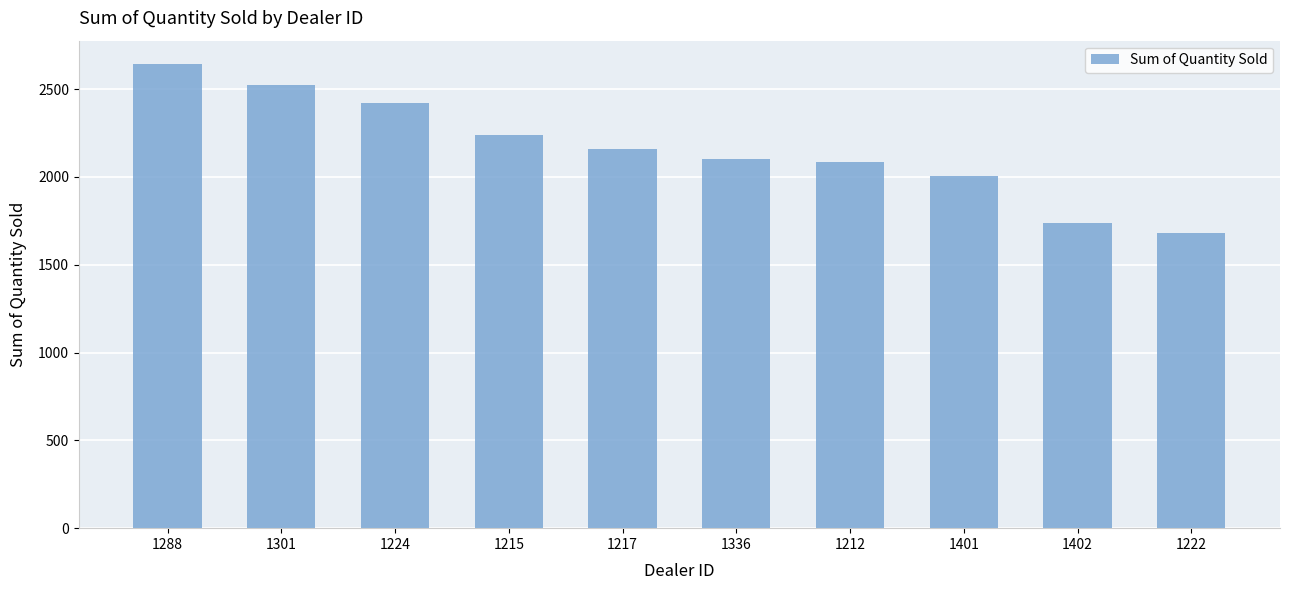

What is the maximum value shown in the chart?

2644